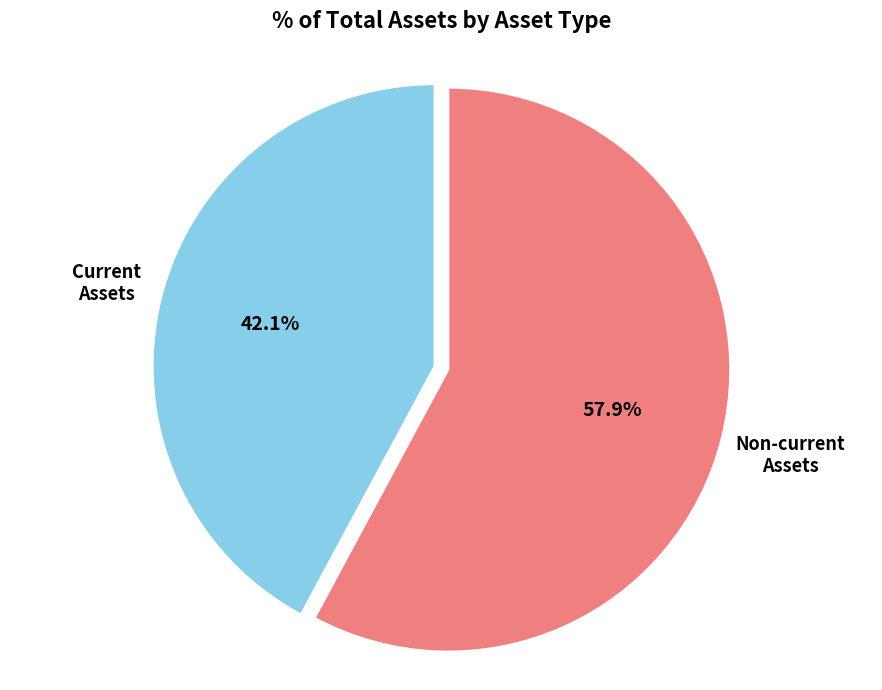

Count the number of slices in the pie.

2